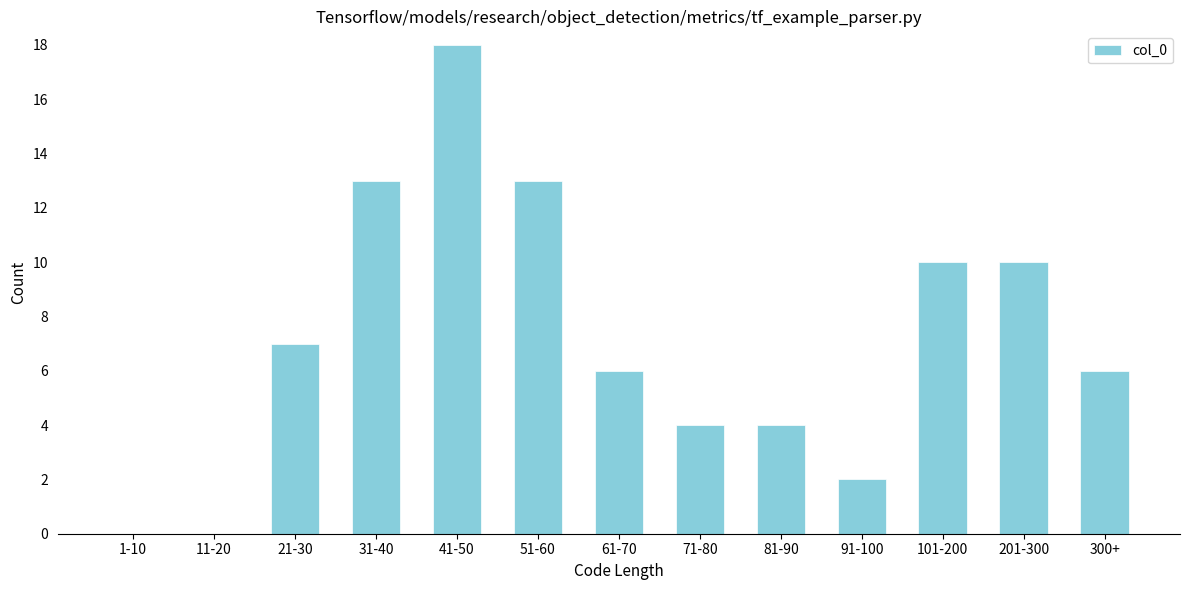

Reading left to right, what are all the values shown in this chart?

1-10=0	11-20=0	21-30=7	31-40=13	41-50=18	51-60=13	61-70=6	71-80=4	81-90=4	91-100=2	101-200=10	201-300=10	300+=6